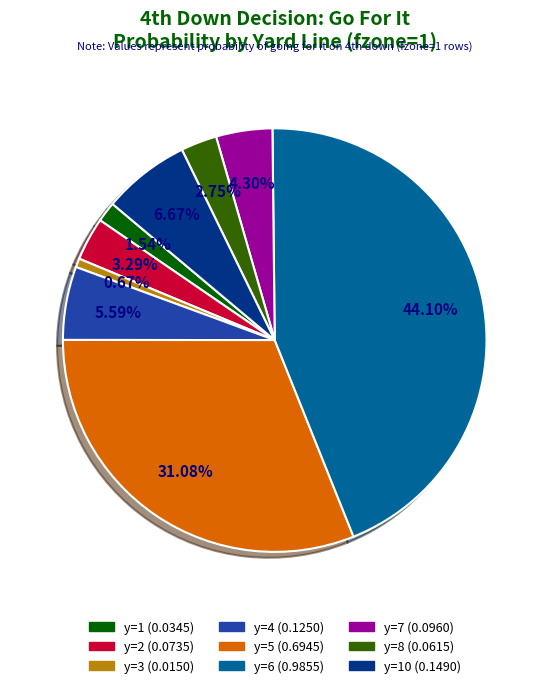

Is there any slice that represents more than half of the pie?

No